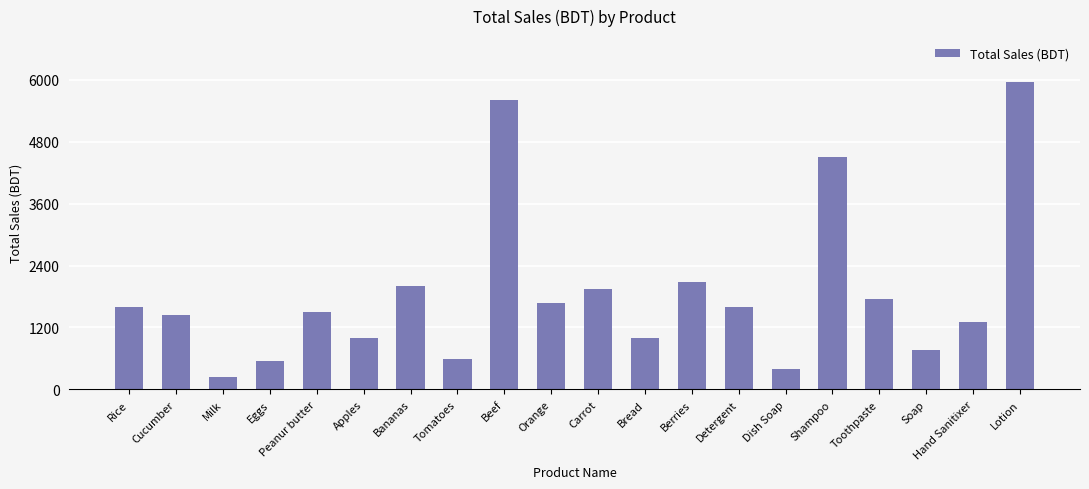

What is the label of the 7th bar from the left?

Bananas